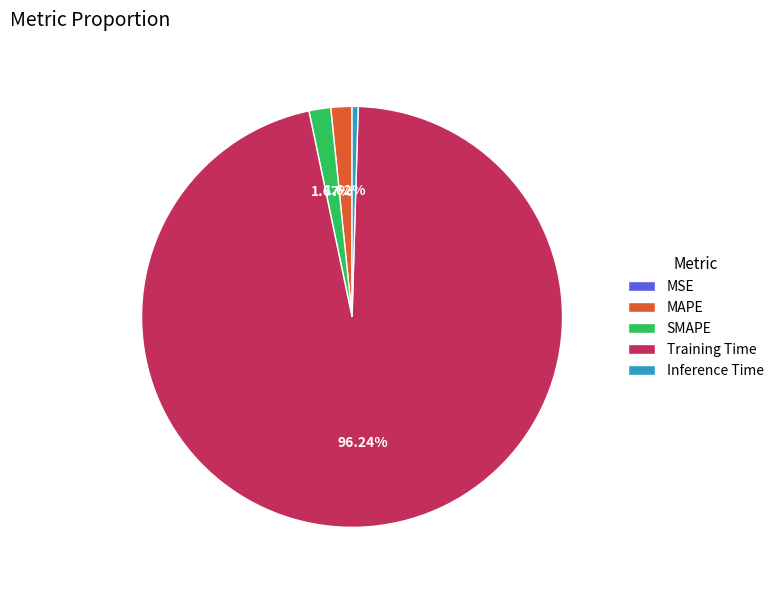

To the nearest percent, what is the difference between the Inference Time and SMAPE slice percentages?

1%